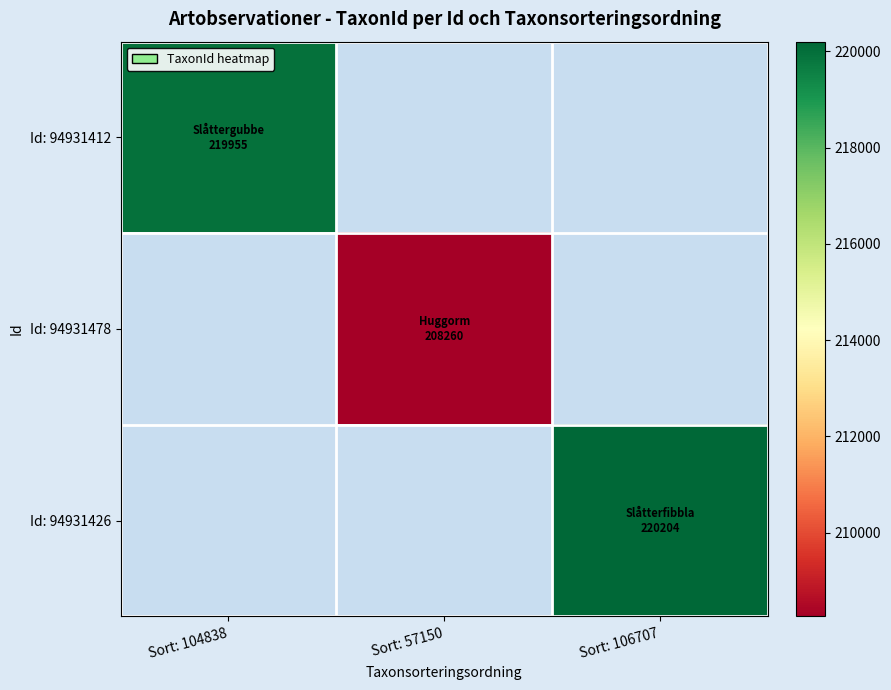

How many distinct data groups are displayed?

3